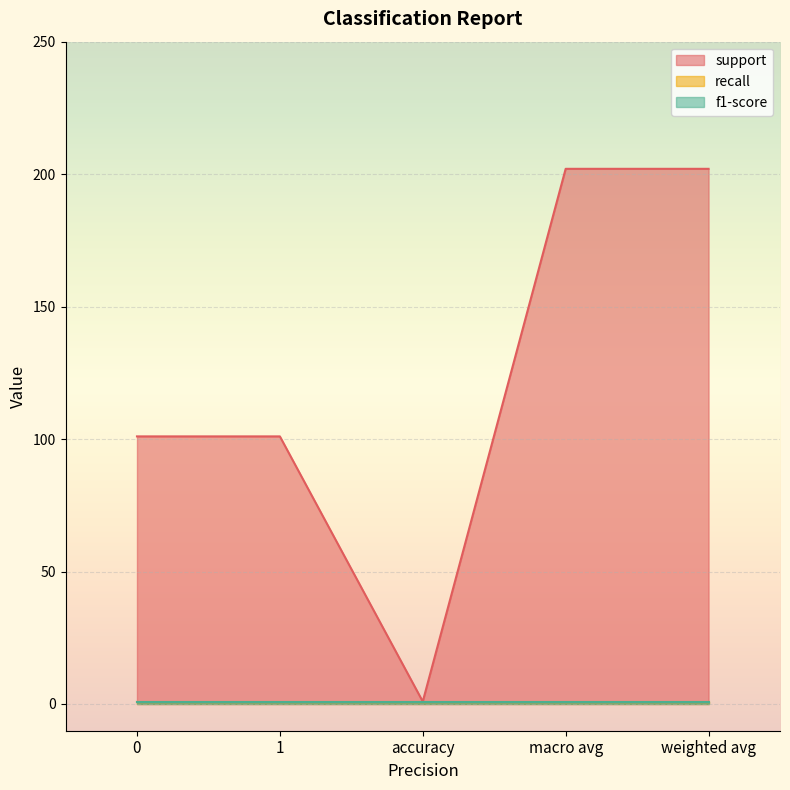

Is it true that f1-score equals 0.4 at 1?

False